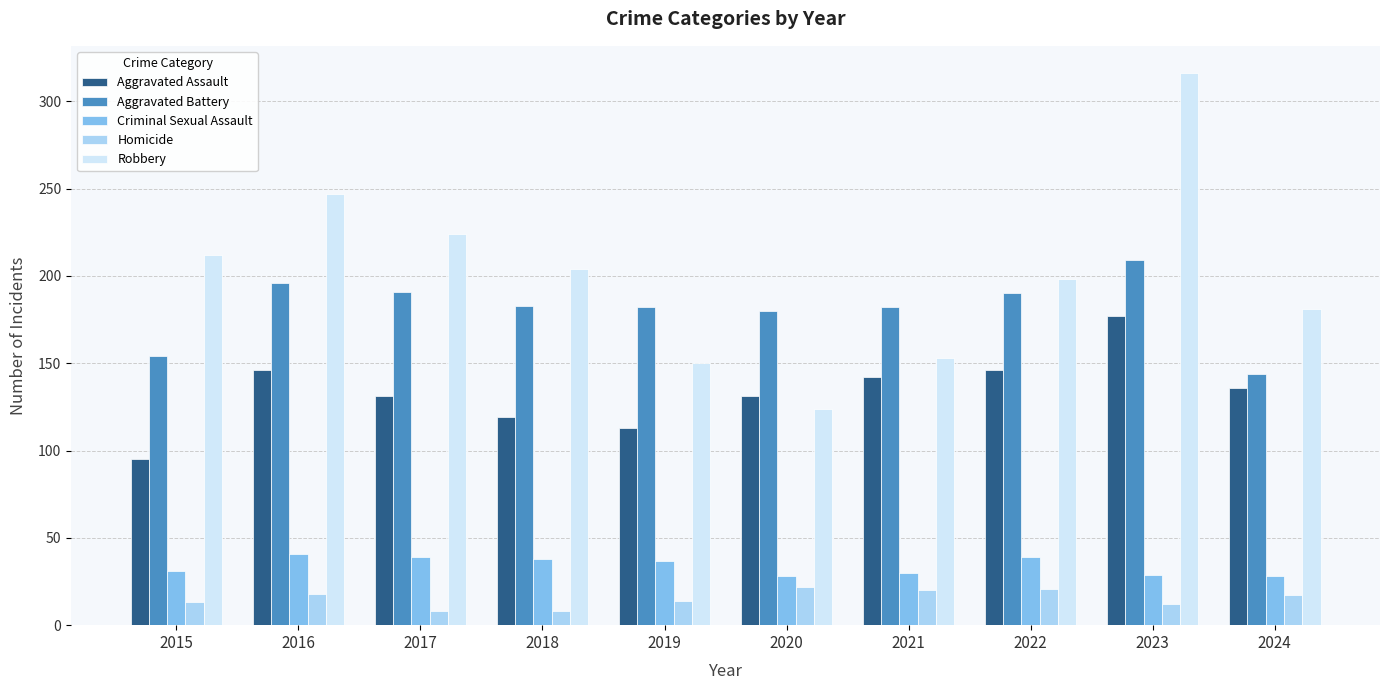

Which series changed the most between 2018 and 2020?

Robbery